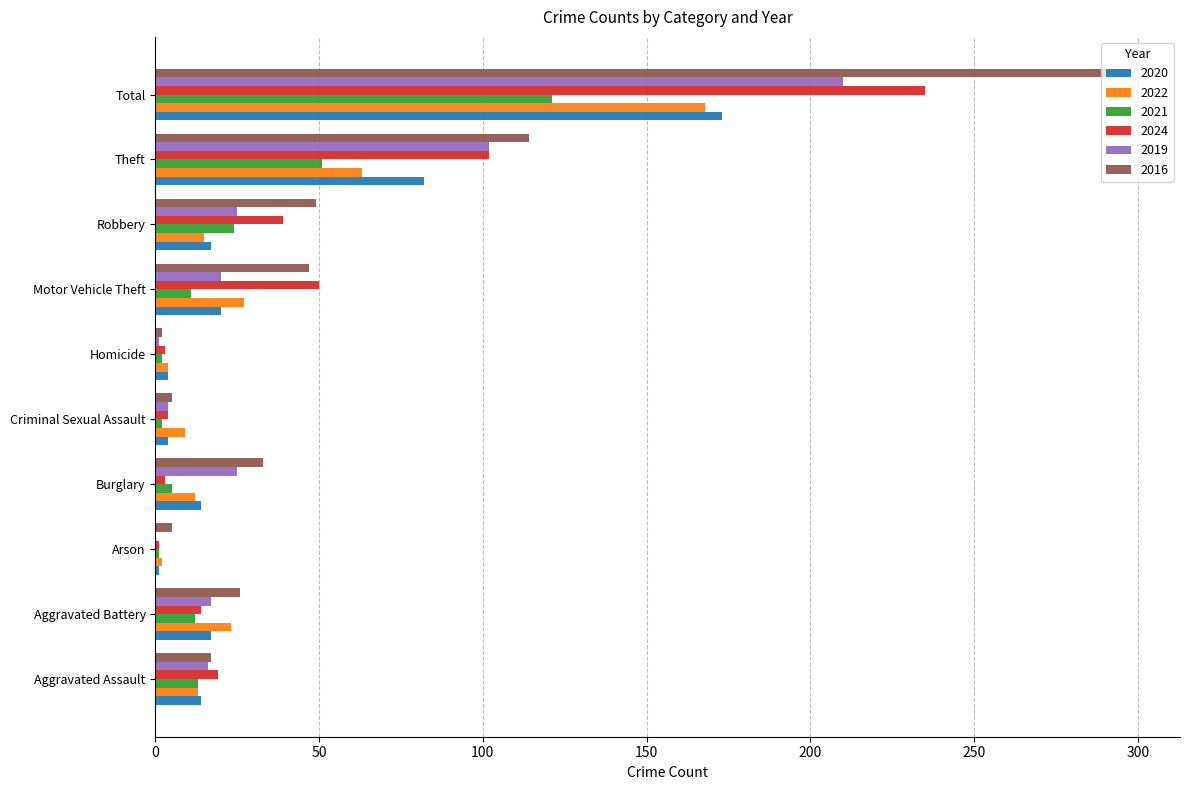

Which series has the largest total across all categories?

2016